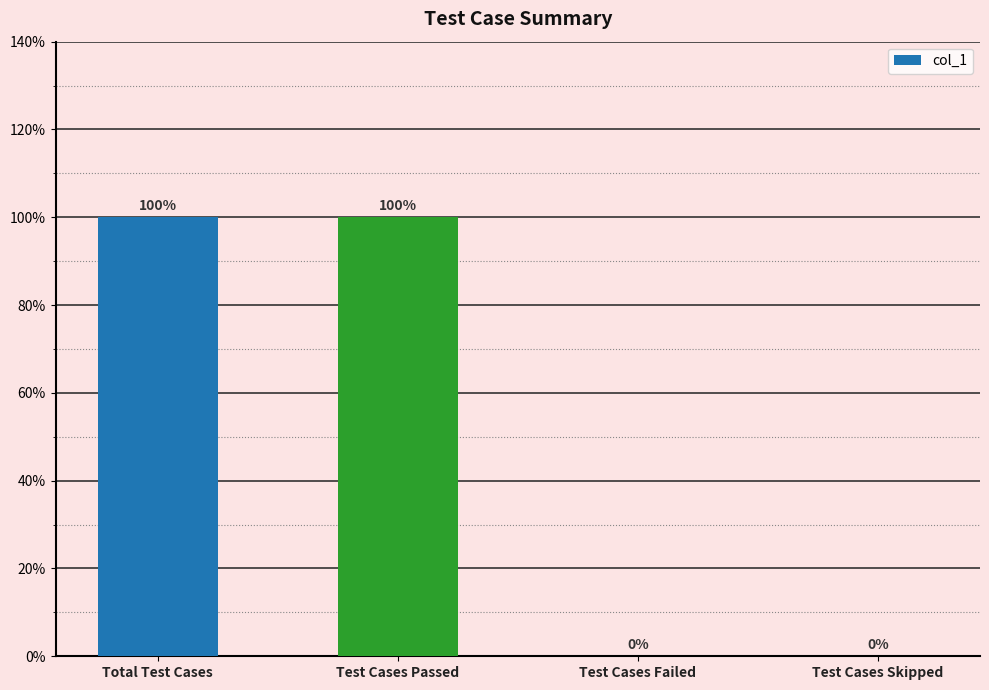

What is the label of the 2nd bar from the left?

Test Cases Passed